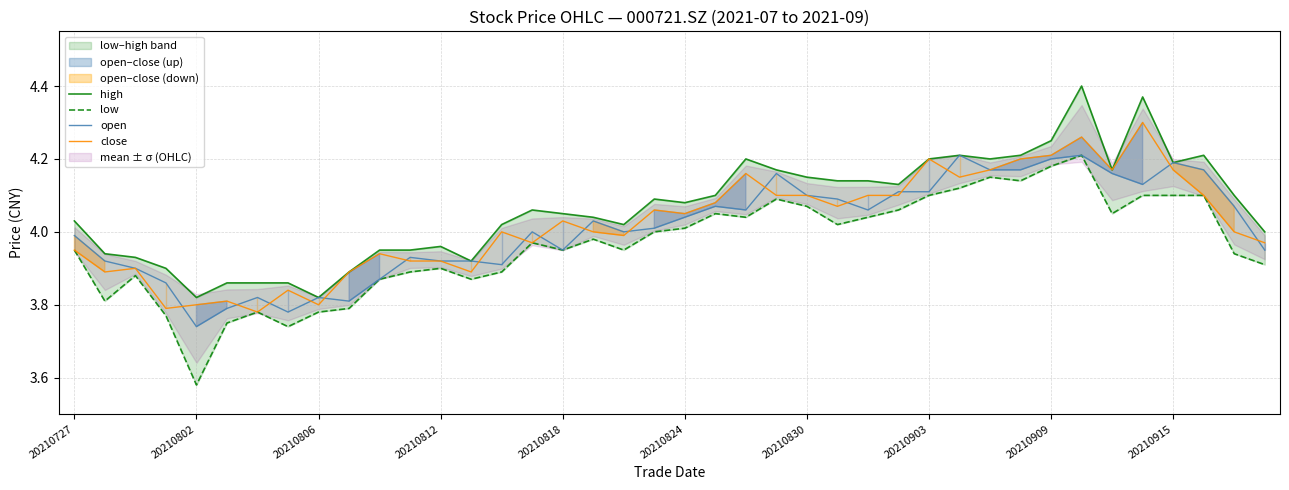

How many data points does each series have?

40